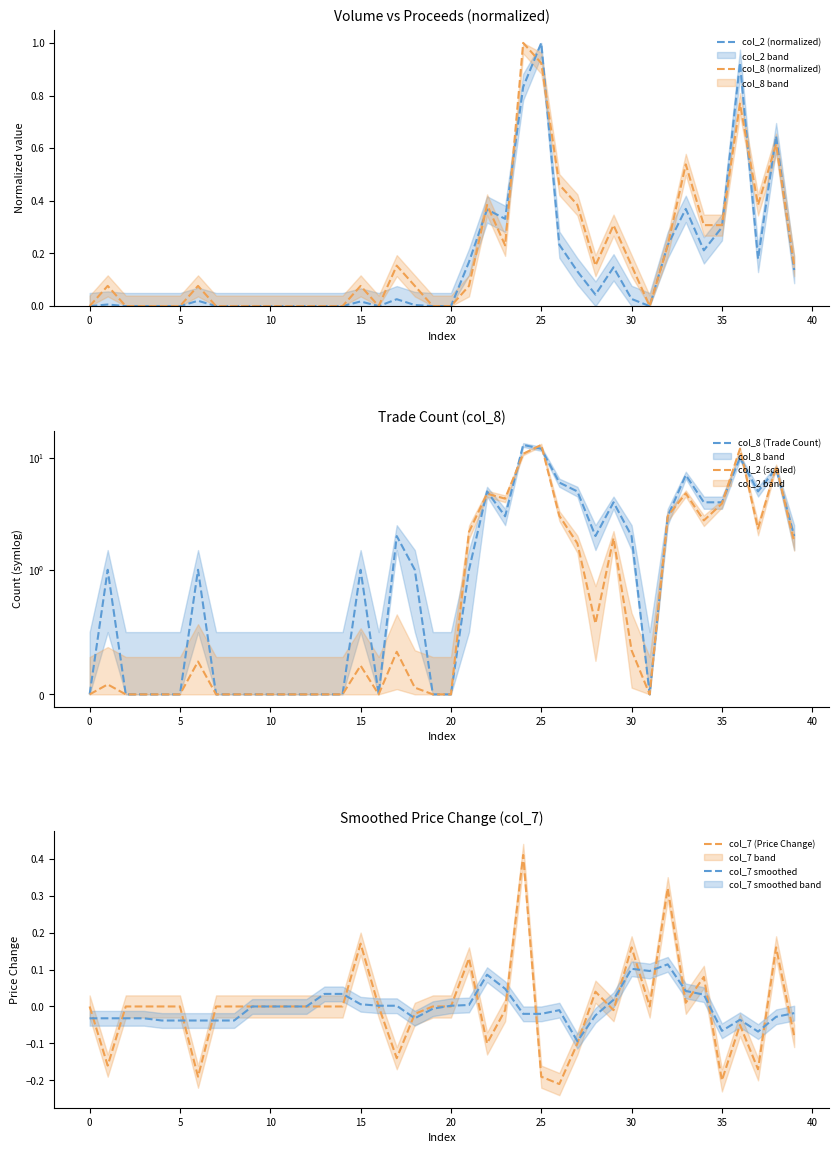

True or false: col_2 (scaled) and col_7 (Price Change) cross at least once.

False